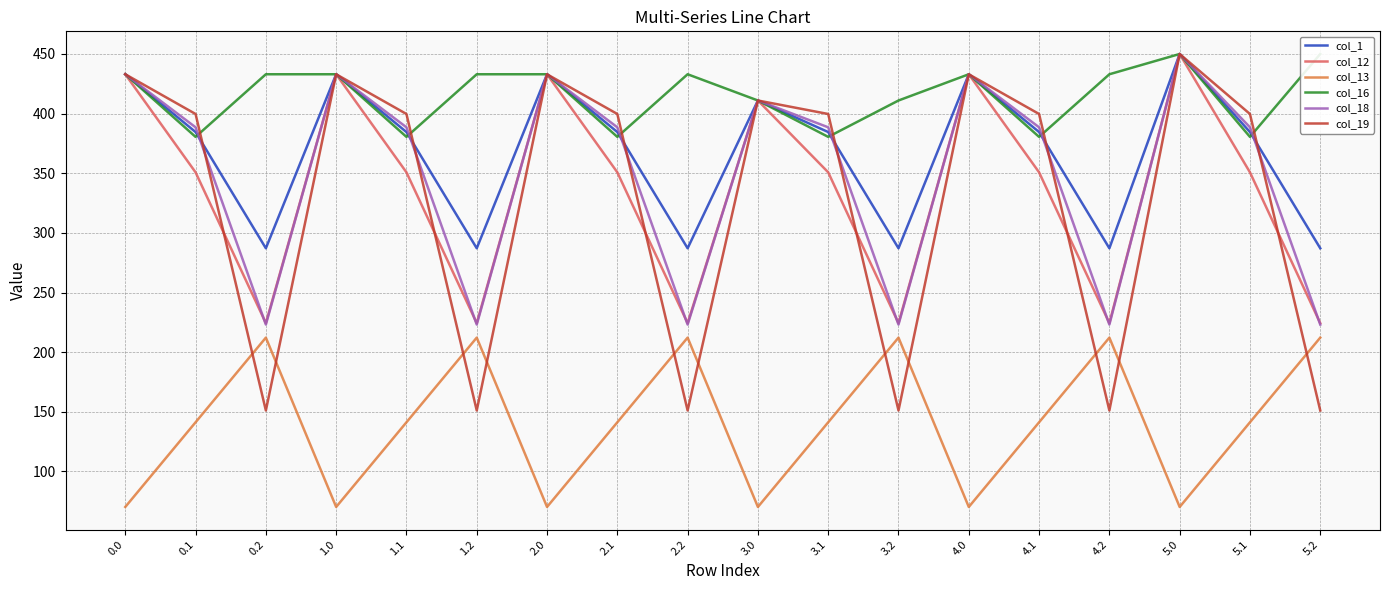

What is the approximate value of col_13 at 4.0?

70.2